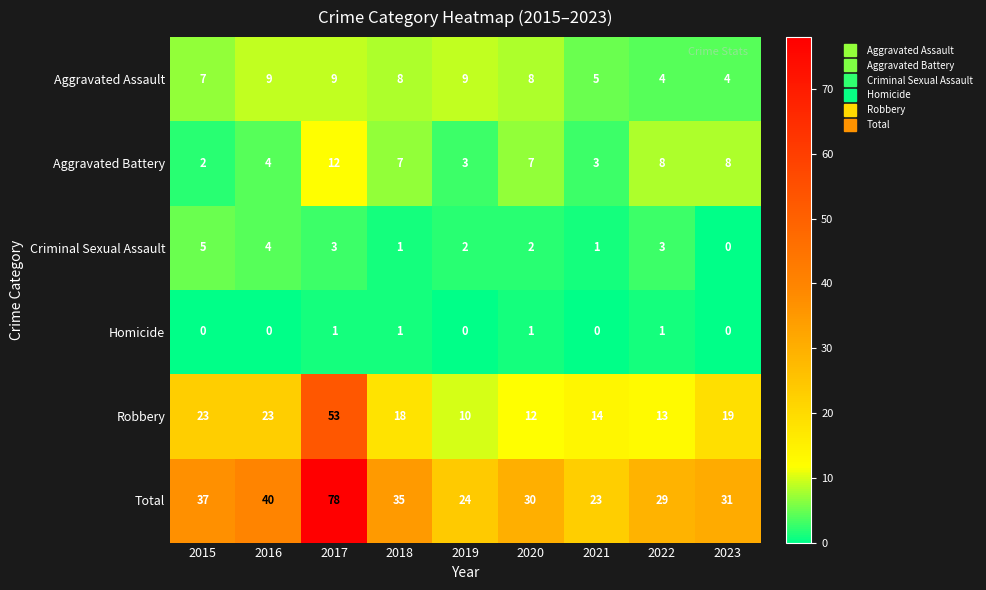

Which series changed the most between 2015 and 2016?

Total